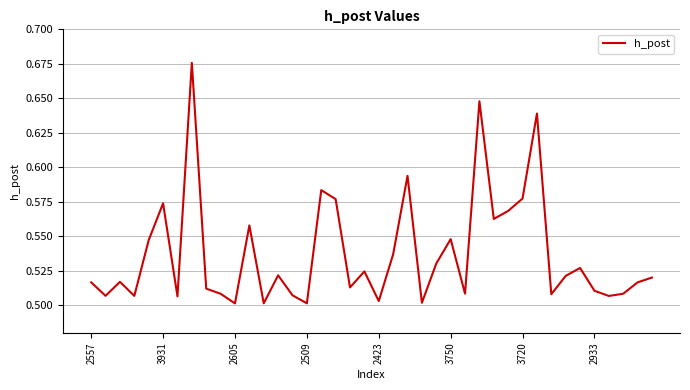

How many lines are shown in the chart?

1